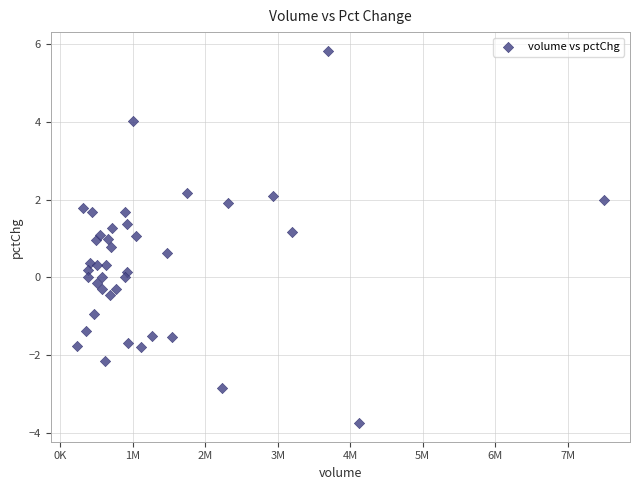

What is the range of Y values (max minus min)?

9.6